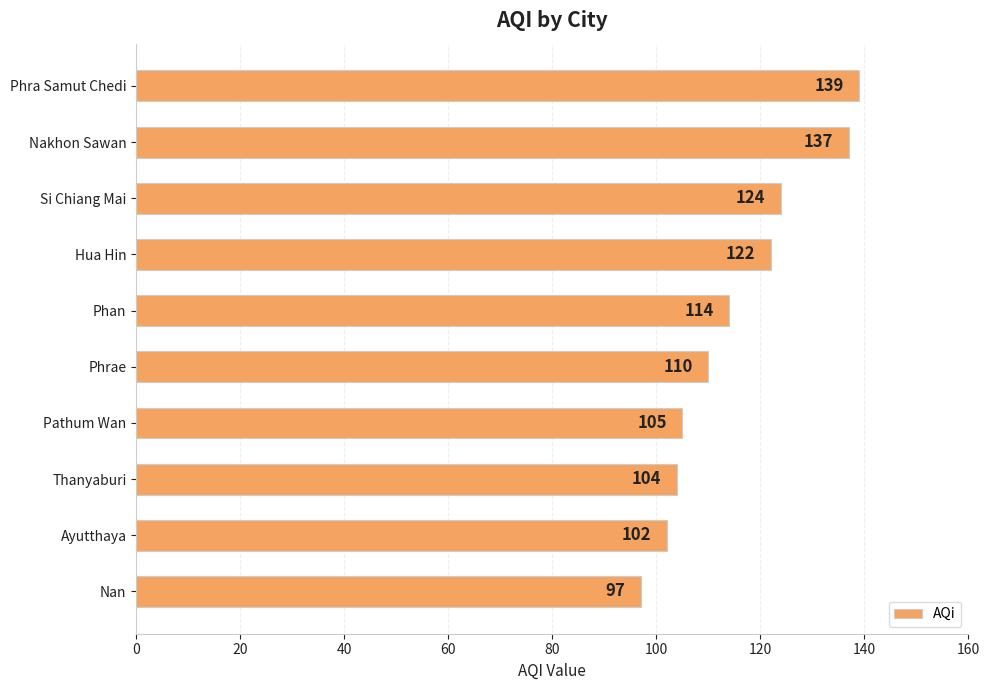

What is the label of the 9th bar from the bottom?

Nakhon Sawan